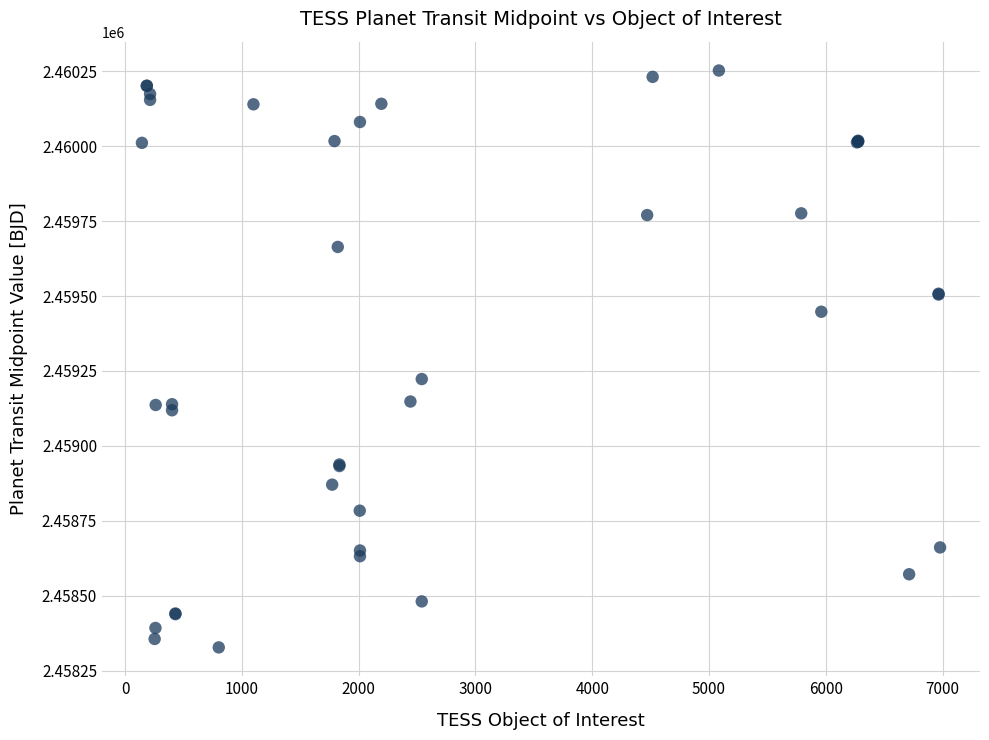

What Y value in the scatter plot is closest to 2459290?

2459223.1